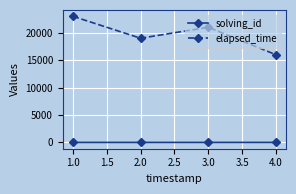

List the series in order of their peak value, lowest first.

solving_id, elapsed_time